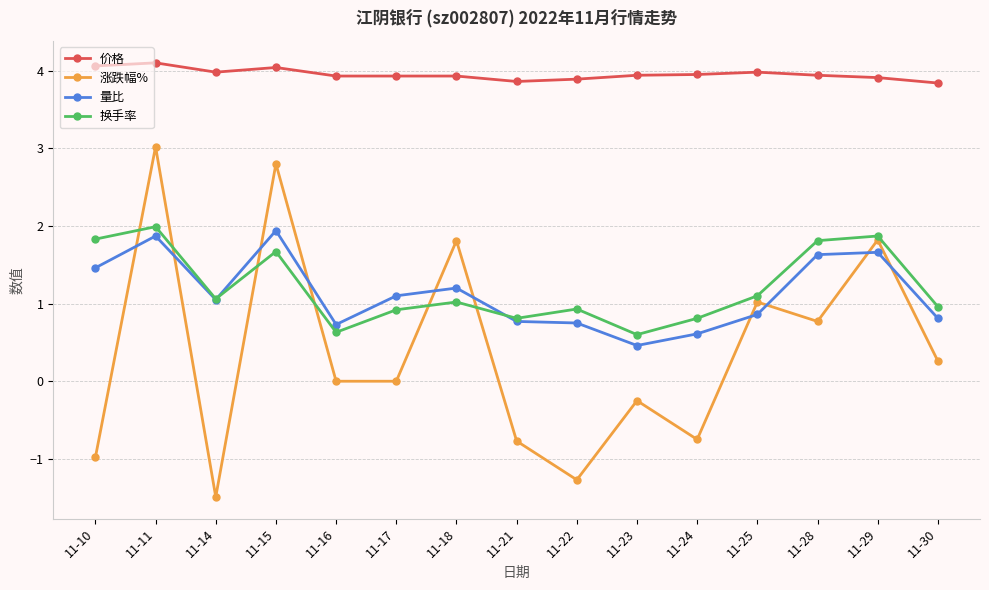

Which series has the largest range (max minus min)?

涨跌幅%